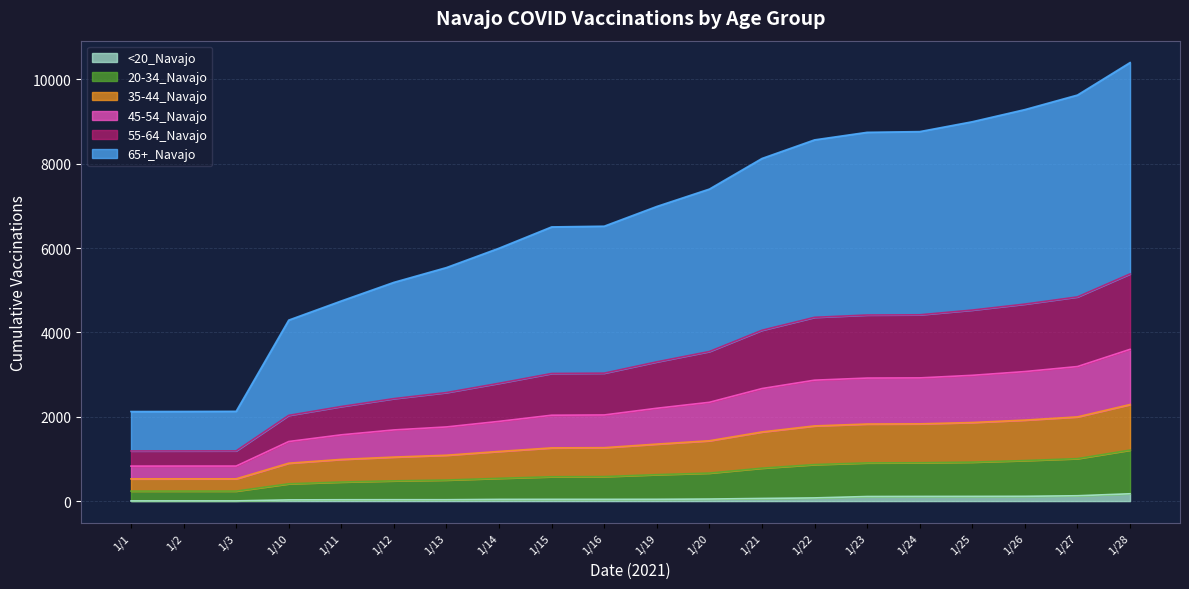

True or false: 35-44_Navajo and <20_Navajo intersect in this chart.

False